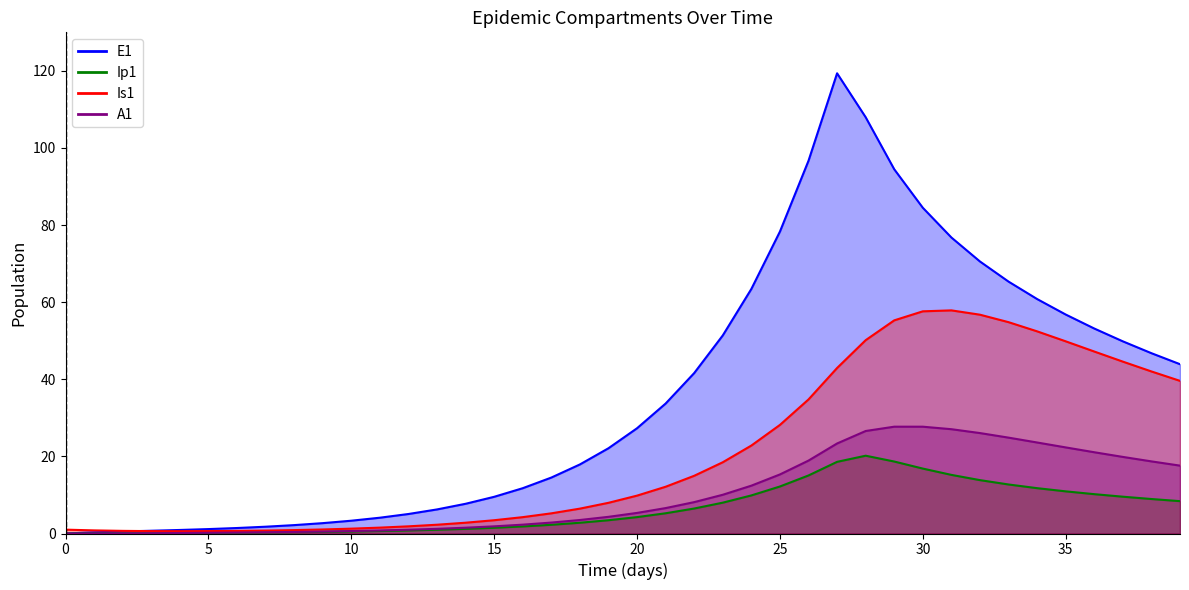

True or false: A1 has more than 2 points higher than both neighbors.

False